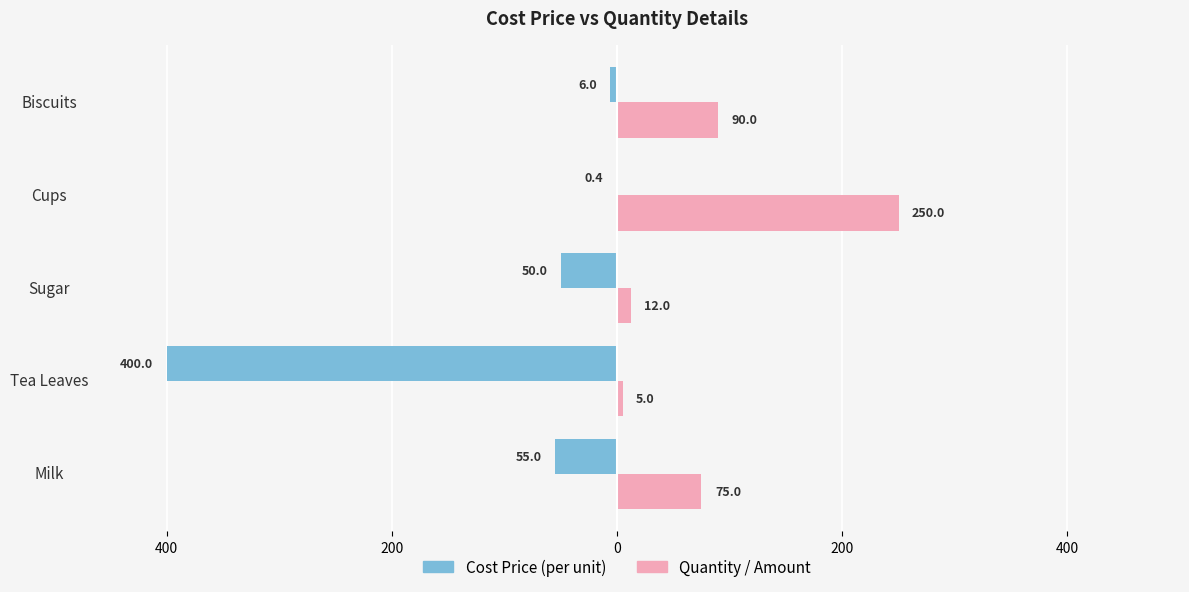

What are all the series names shown in the legend?

Cost Price (per unit), Quantity / Amount